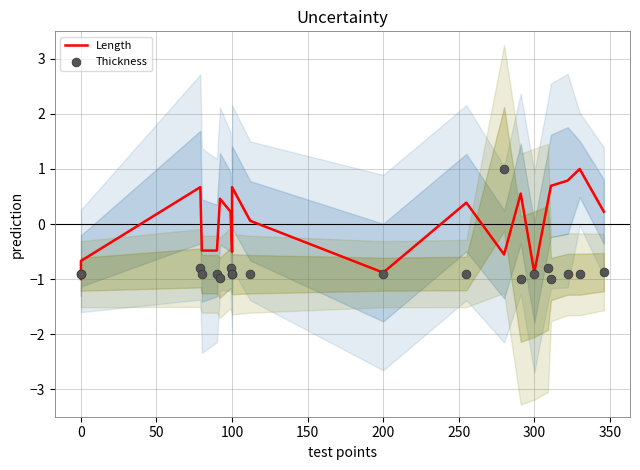

Which series has the largest total across all categories?

Length